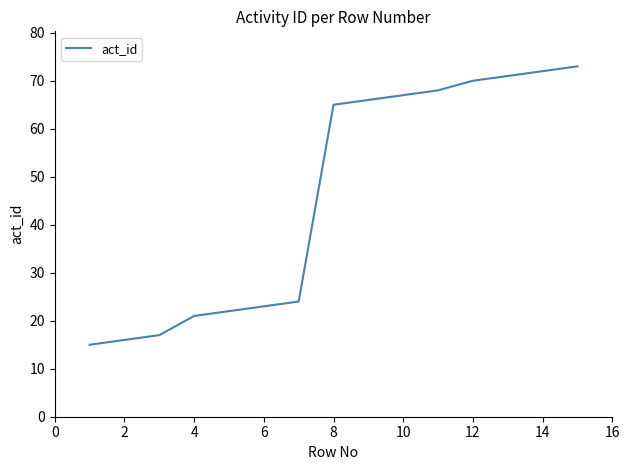

What is the greatest value displayed?

73